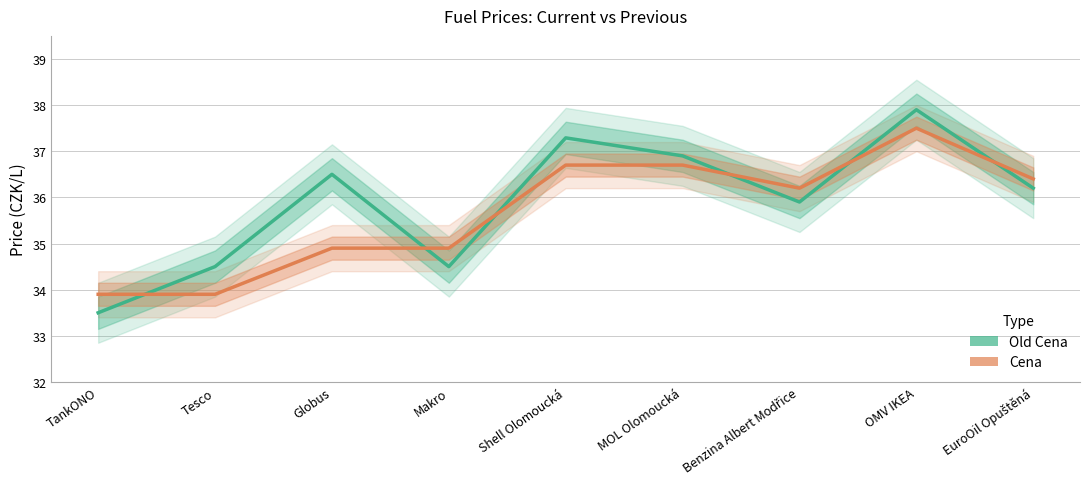

What is the maximum value for Old Cena?

37.9